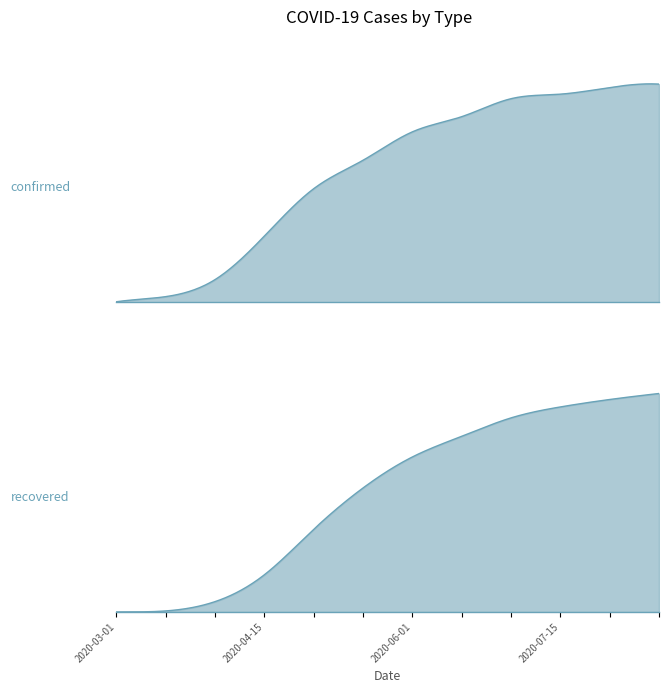

At how many categories does at least one series exceed 309?

9